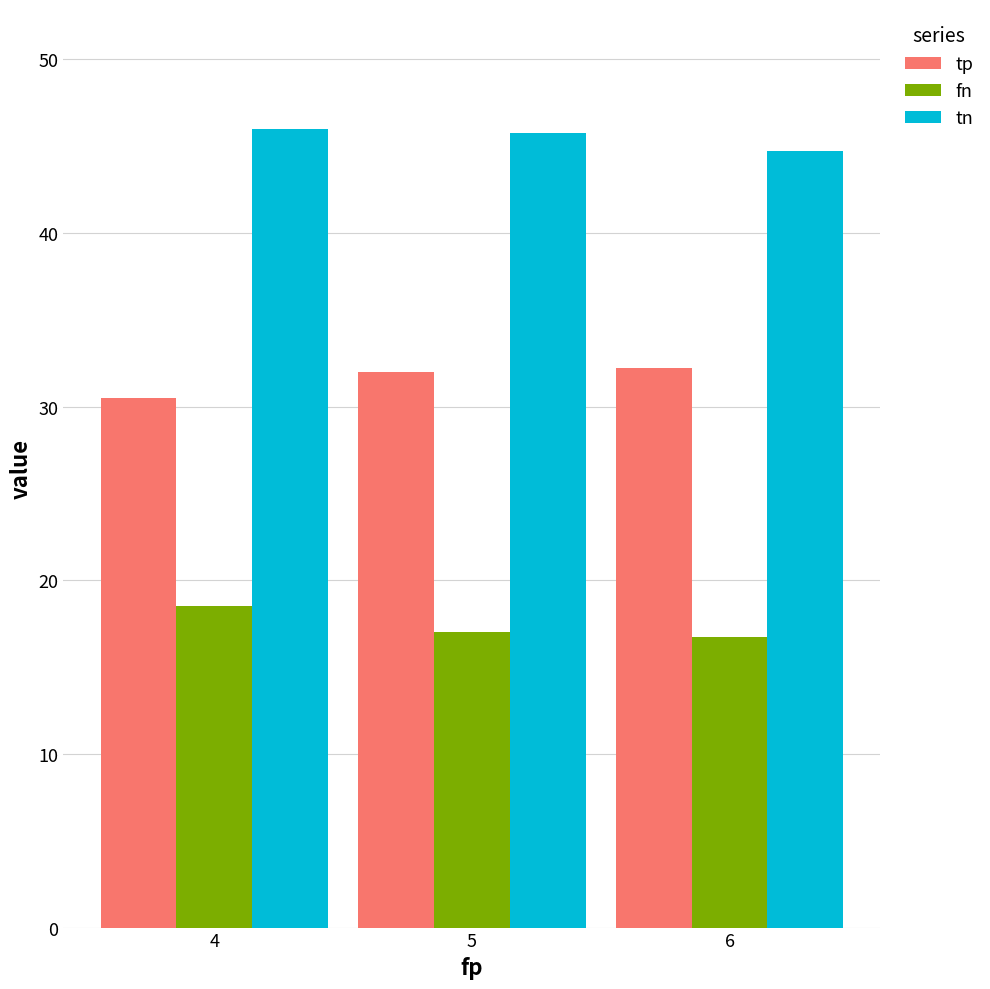

What is the difference between the highest and lowest values at 4?

27.5